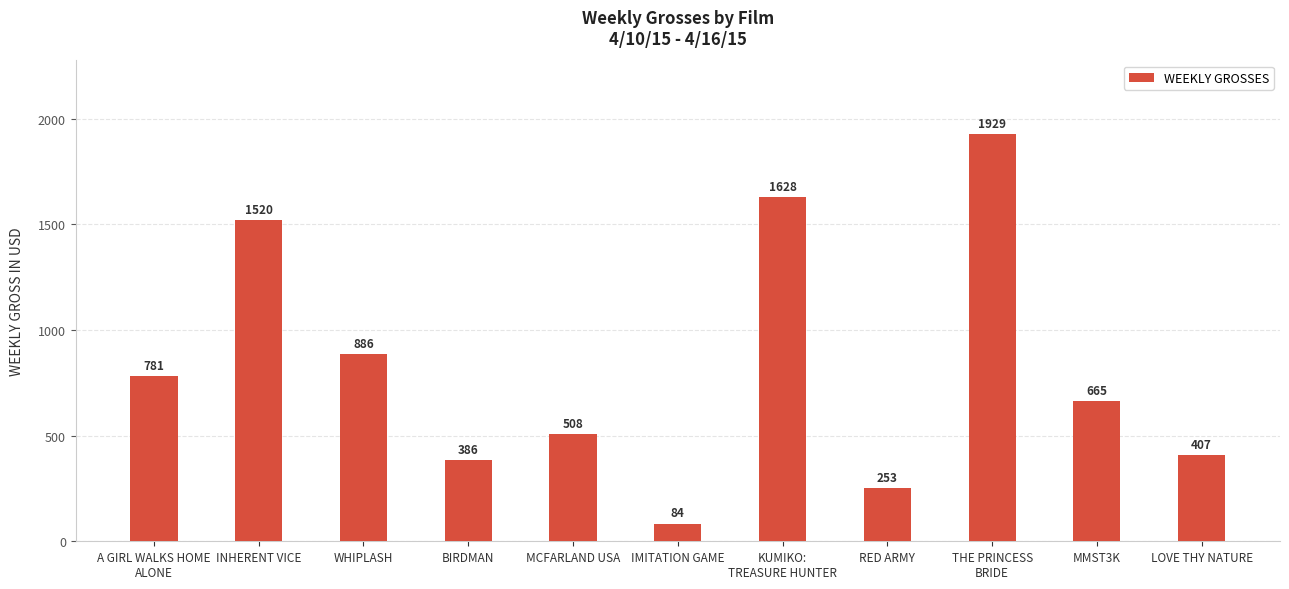

Rank the categories by value from lowest to highest.

IMITATION GAME, RED ARMY, BIRDMAN, LOVE THY NATURE, MCFARLAND USA, MMST3K, A GIRL WALKS HOME
ALONE, WHIPLASH, INHERENT VICE, KUMIKO:
TREASURE HUNTER, THE PRINCESS
BRIDE